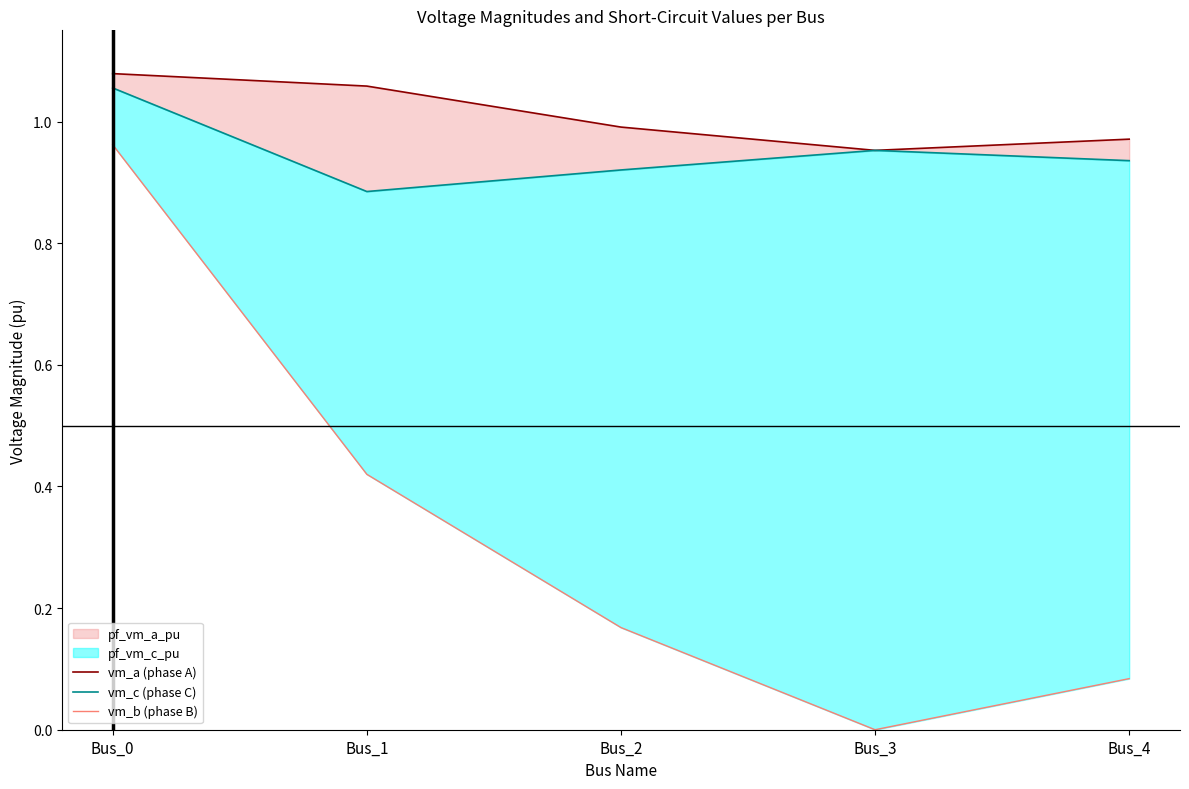

The value of vm_b (phase B) at Bus_2 is 0.2. True or false?

True